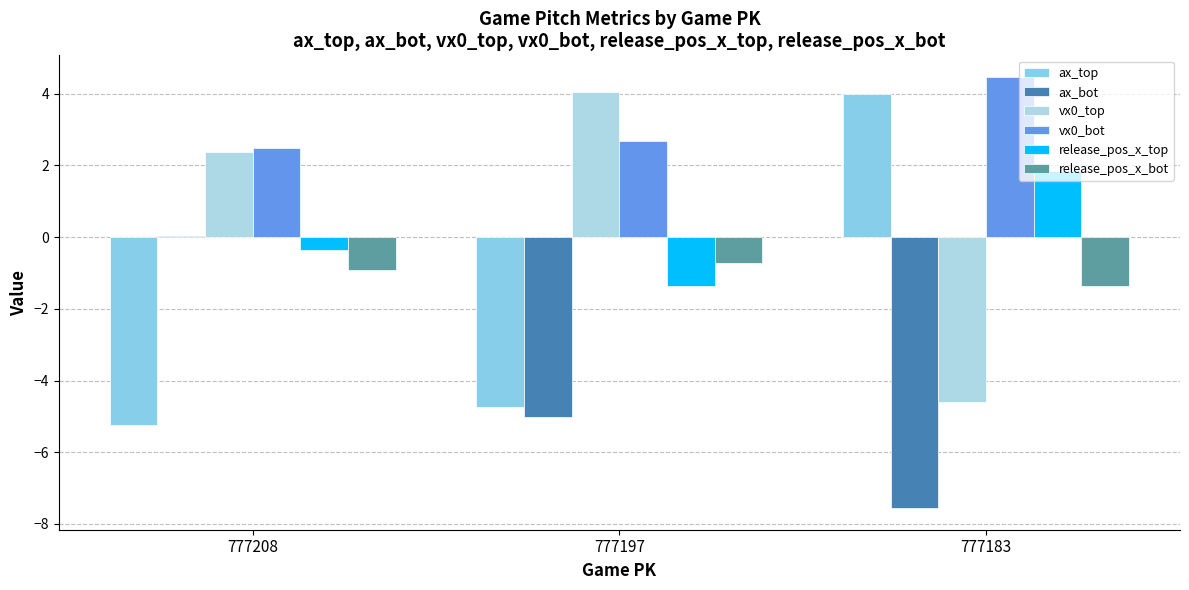

What is the value of the ax_top bar at the 3rd from the left?

4.0